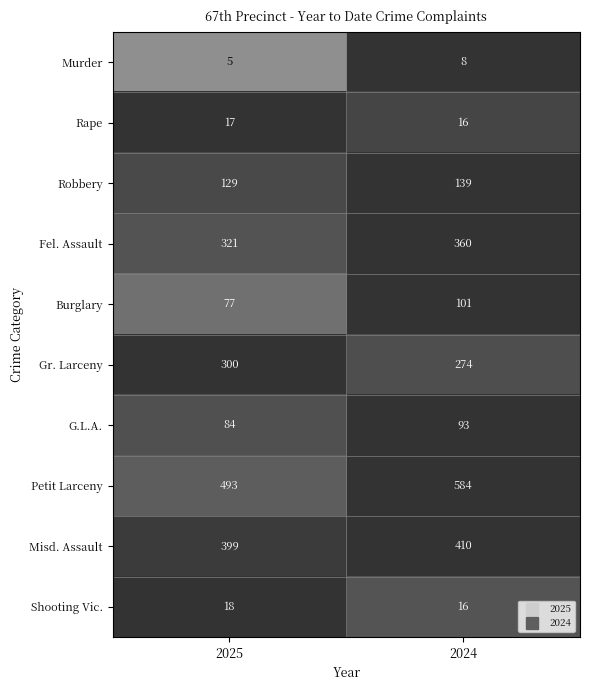

What is the approximate value of Murder at 2025?

5